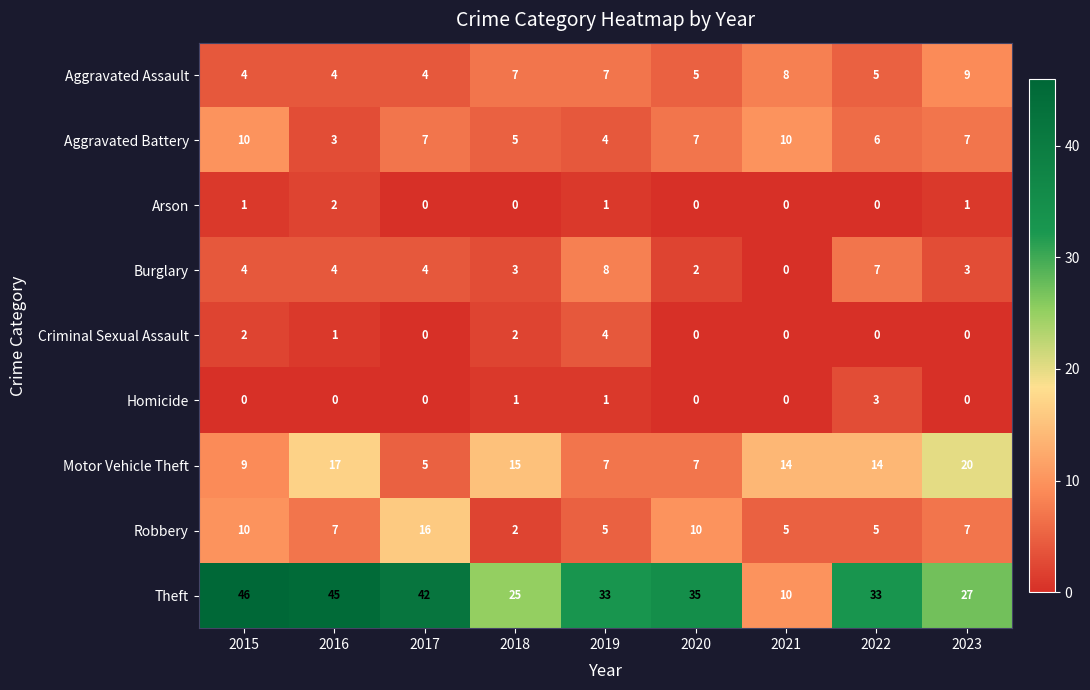

Rank the series by their maximum value, from highest to lowest.

Theft, Motor Vehicle Theft, Robbery, Aggravated Battery, Aggravated Assault, Burglary, Criminal Sexual Assault, Homicide, Arson